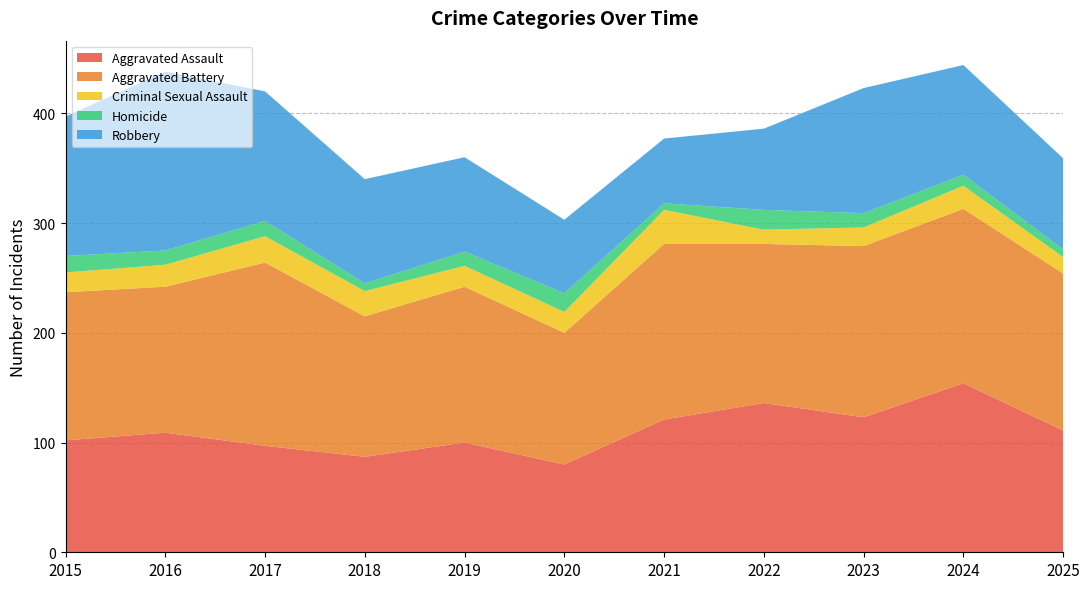

Reading left to right, extract all data points from this chart.

Aggravated Assault: 2015=102	2016=109	2017=97	2018=87	2019=100	2020=80	2021=121	2022=136	2023=123	2024=154	2025=111
Aggravated Battery: 2015=135	2016=133	2017=167	2018=128	2019=142	2020=120	2021=160	2022=145	2023=156	2024=159	2025=143
Criminal Sexual Assault: 2015=18	2016=20	2017=24	2018=23	2019=19	2020=19	2021=31	2022=13	2023=17	2024=21	2025=15
Homicide: 2015=15	2016=13	2017=14	2018=7	2019=13	2020=17	2021=6	2022=18	2023=13	2024=10	2025=7
Robbery: 2015=127	2016=163	2017=118	2018=95	2019=86	2020=67	2021=59	2022=74	2023=114	2024=100	2025=83